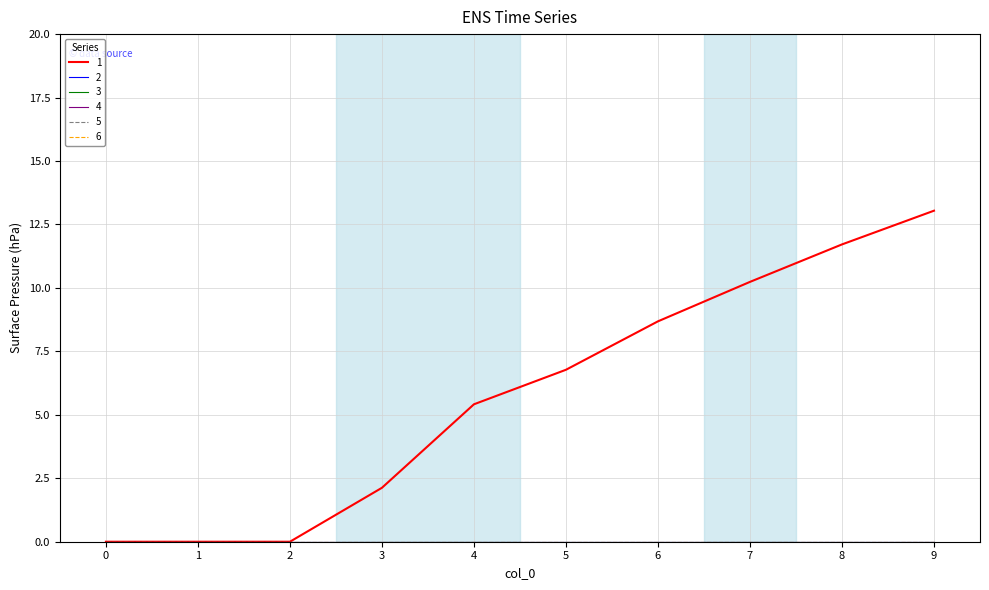

Does the chart have visible grid lines?

Yes